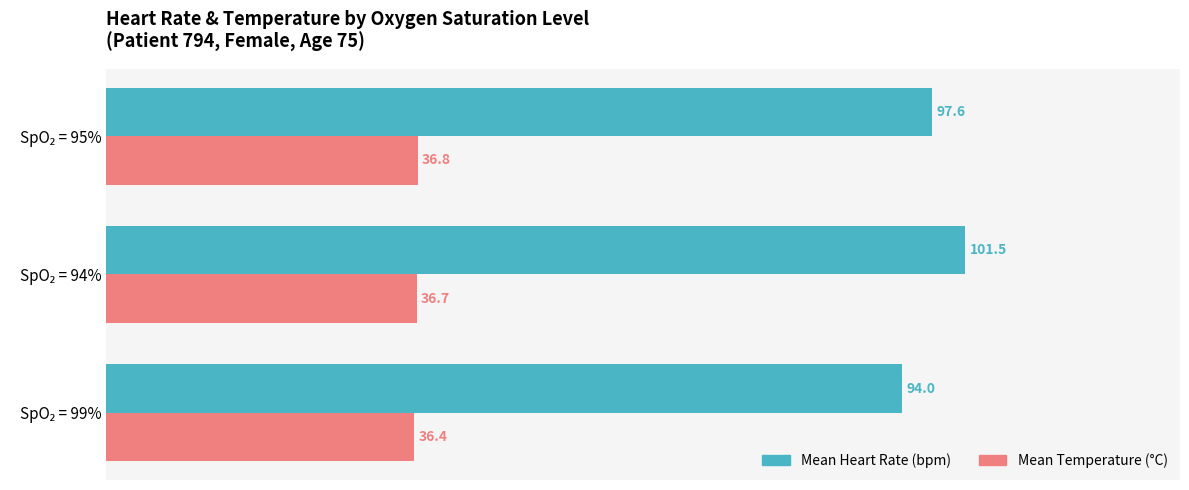

How many data points does each series have?

3